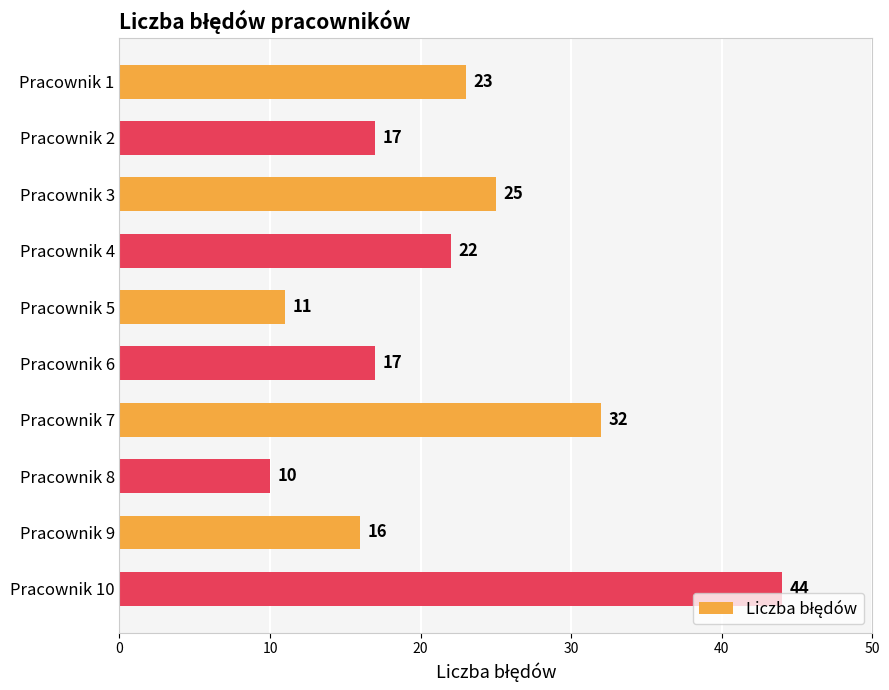

What is the change in value from Pracownik 4 to Pracownik 7?

+10